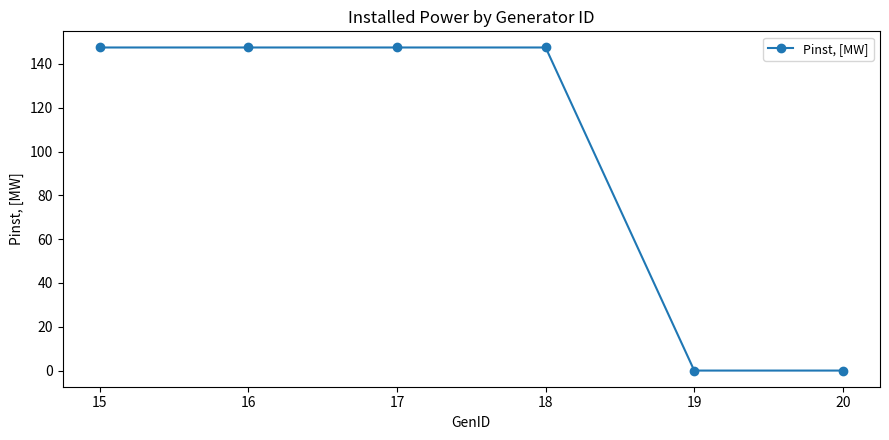

Reading right to left, what are all the values shown in this chart?

20=0.0	19=0.0	18=147.5	17=147.5	16=147.5	15=147.5